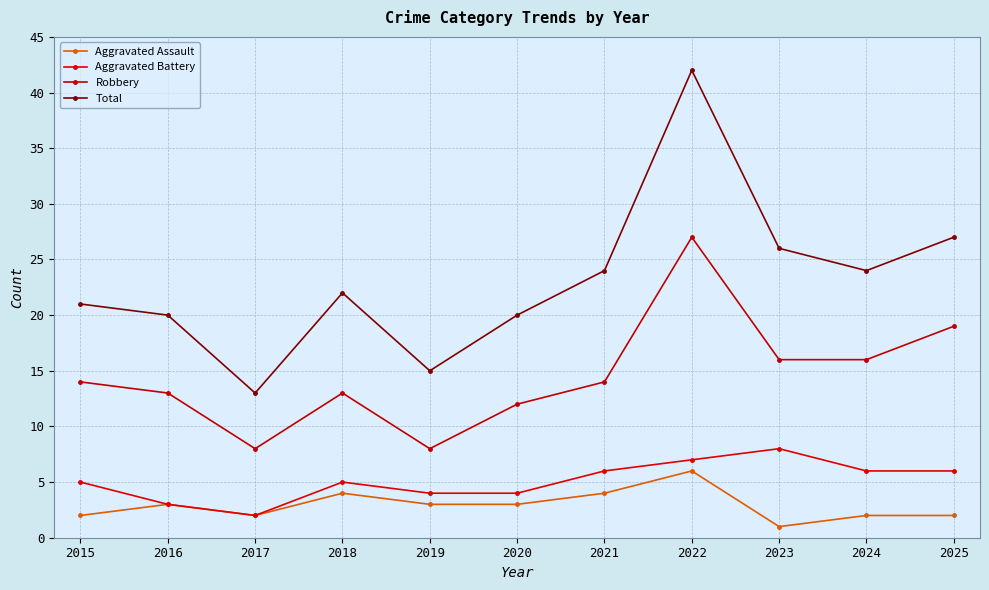

How many categories are shown in the chart?

11